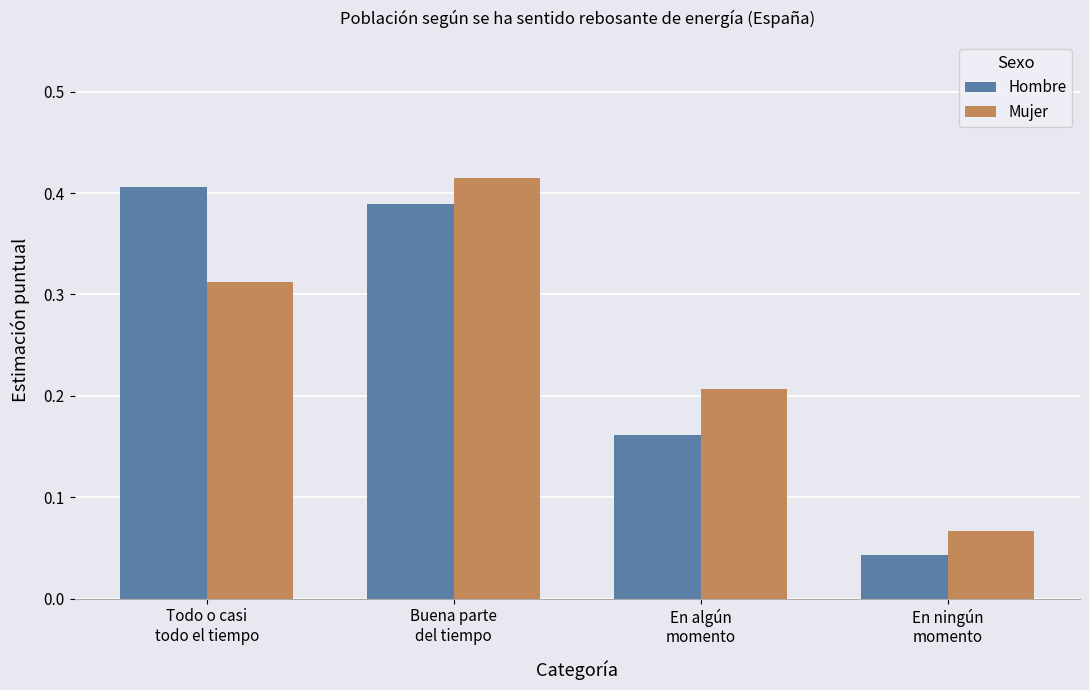

What is the label of the 4th bar from the right?

Todo o casi
todo el tiempo